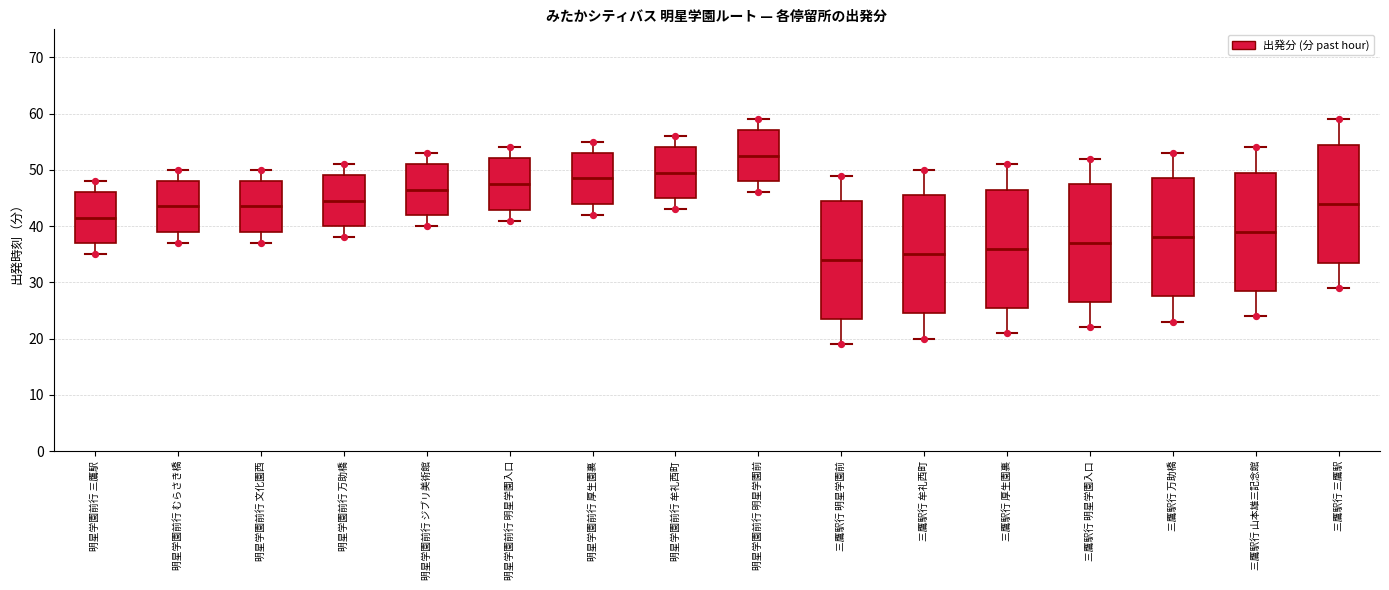

Reading left to right, read every box against the y-axis: the position of its median line, the range the box covers, and the ends of its whiskers. The values are not printed on the chart, so give them approximately, as read against the axis.

明星学園前行 三鷹駅: median 42, box 37 to 46, whiskers 35 to 48
明星学園前行 むらさき橋: median 44, box 39 to 48, whiskers 37 to 50
明星学園前行 文化園西: median 44, box 39 to 48, whiskers 37 to 50
明星学園前行 万助橋: median 45, box 40 to 49, whiskers 38 to 51
明星学園前行 ジブリ美術館: median 47, box 42 to 51, whiskers 40 to 53
明星学園前行 明星学園入口: median 48, box 43 to 52, whiskers 41 to 54
明星学園前行 厚生園裏: median 49, box 44 to 53, whiskers 42 to 55
明星学園前行 牟礼西町: median 50, box 45 to 54, whiskers 43 to 56
明星学園前行 明星学園前: median 53, box 48 to 57, whiskers 46 to 59
三鷹駅行 明星学園前: median 34, box 24 to 45, whiskers 19 to 49
三鷹駅行 牟礼西町: median 35, box 25 to 46, whiskers 20 to 50
三鷹駅行 厚生園裏: median 36, box 26 to 47, whiskers 21 to 51
三鷹駅行 明星学園入口: median 37, box 27 to 48, whiskers 22 to 52
三鷹駅行 万助橋: median 38, box 28 to 49, whiskers 23 to 53
三鷹駅行 山本雄三記念館: median 39, box 29 to 50, whiskers 24 to 54
三鷹駅行 三鷹駅: median 44, box 34 to 55, whiskers 29 to 59